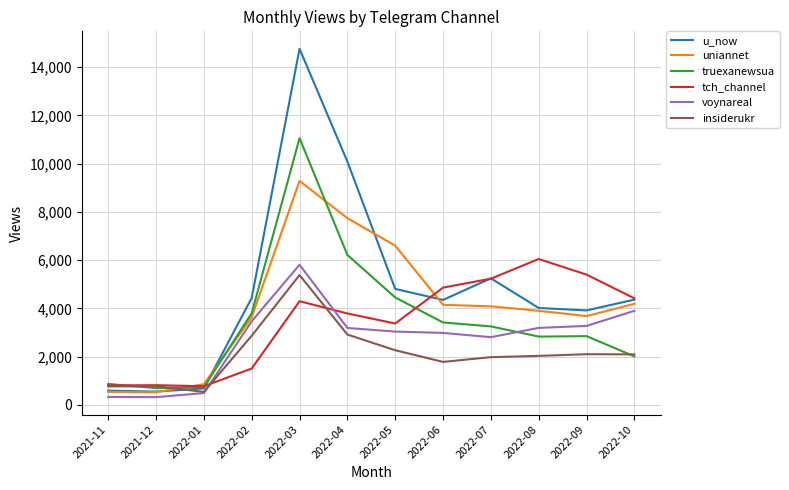

Which series has the widest spread of values?

u_now